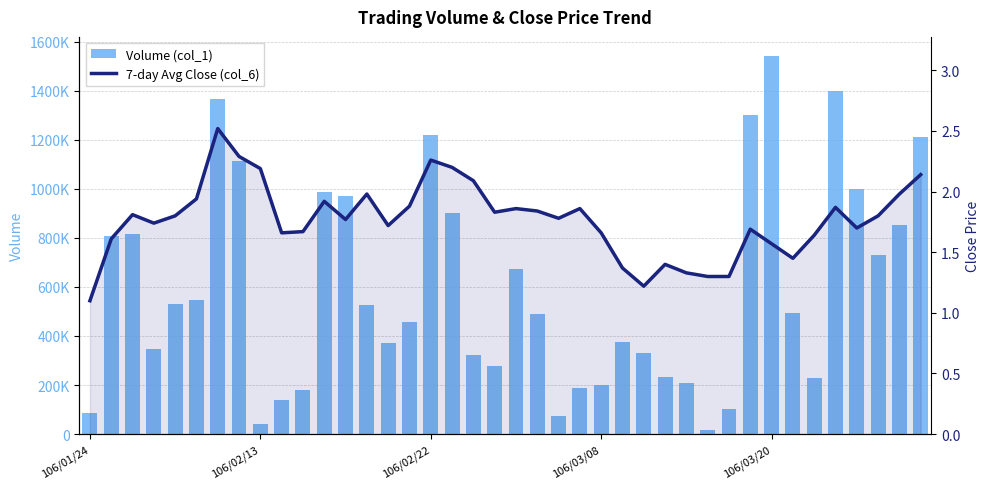

What is the spread (max minus min) of values at 27?

233998.6